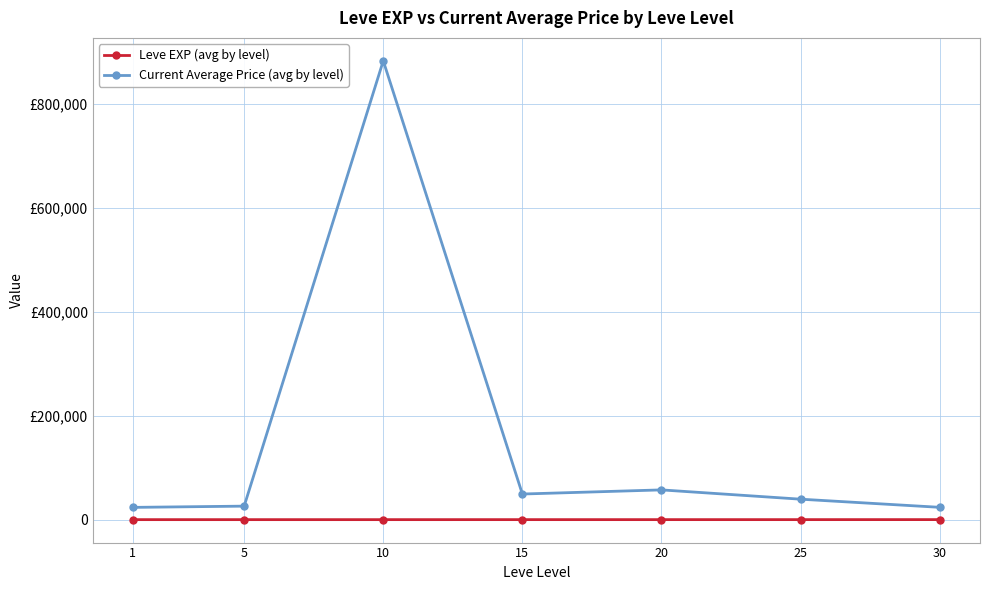

Where does the Leve EXP (avg by level) series first go above 22?

15